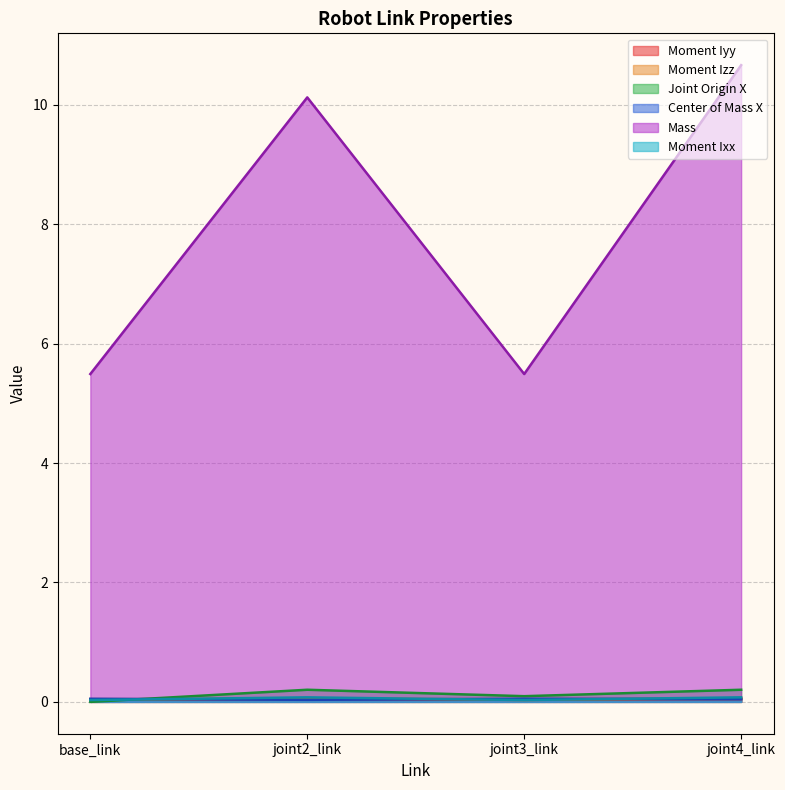

Is the value of Mass at joint3_link greater than the value of Joint Origin X at base_link?

Yes